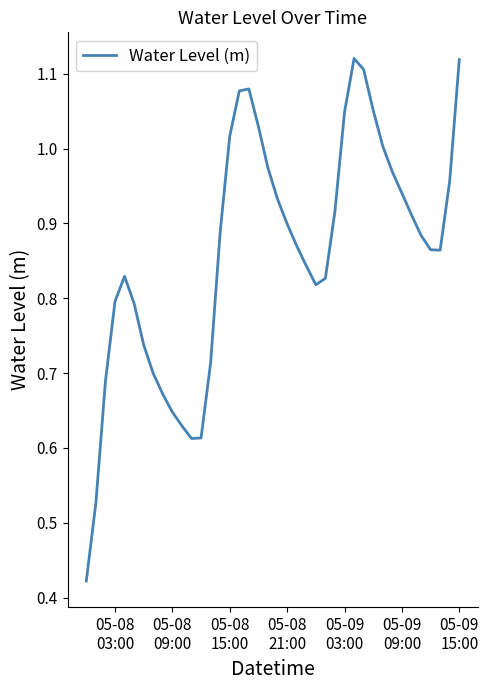

How many lines are shown in the chart?

1